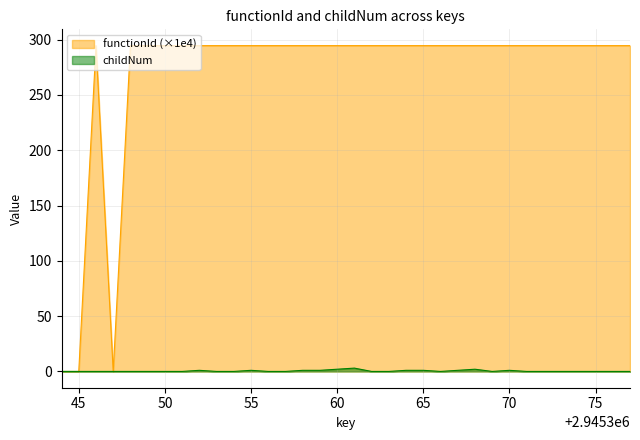

True or false: functionId has a value of 294.5 at 2945352.

True